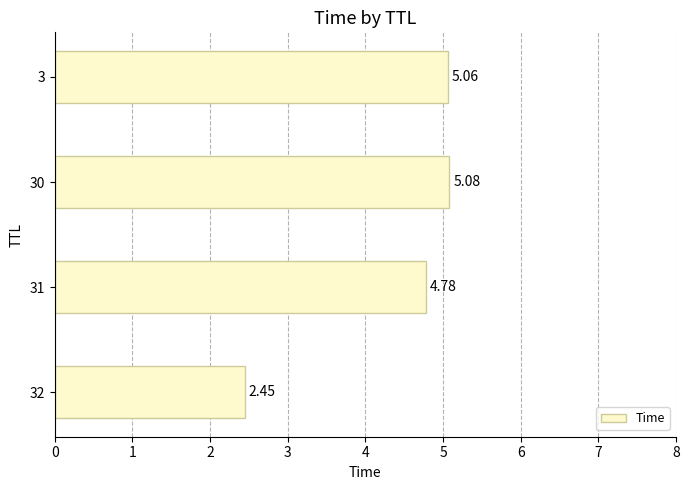

Does the chart contain any negative values?

No